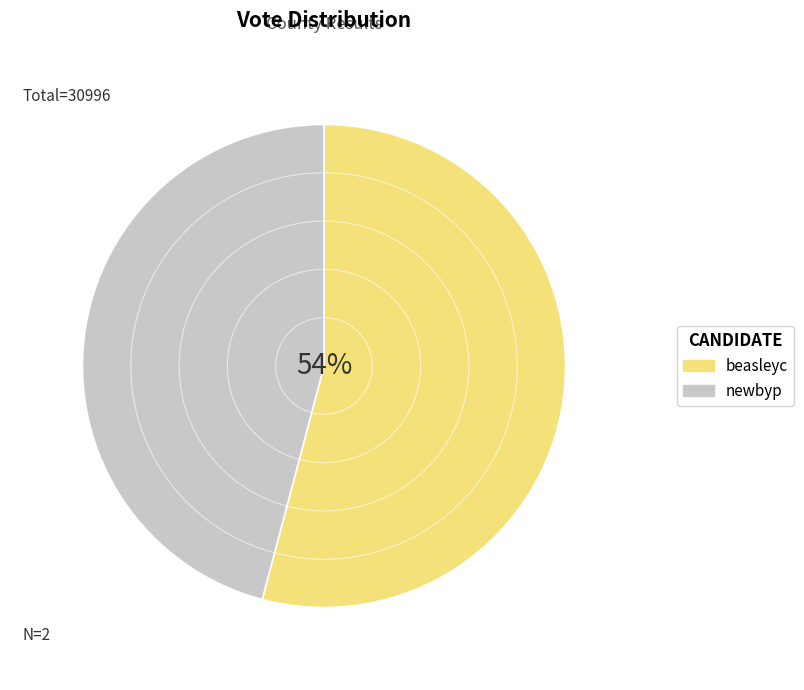

Which slice is the smallest?

newbyp